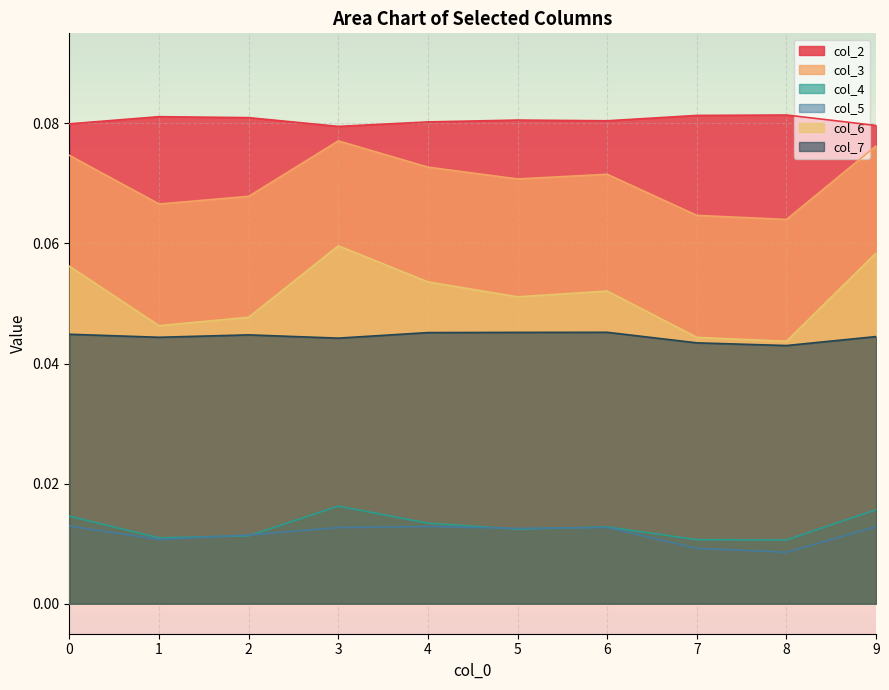

What are all the series names shown in the legend?

col_2, col_3, col_4, col_5, col_6, col_7